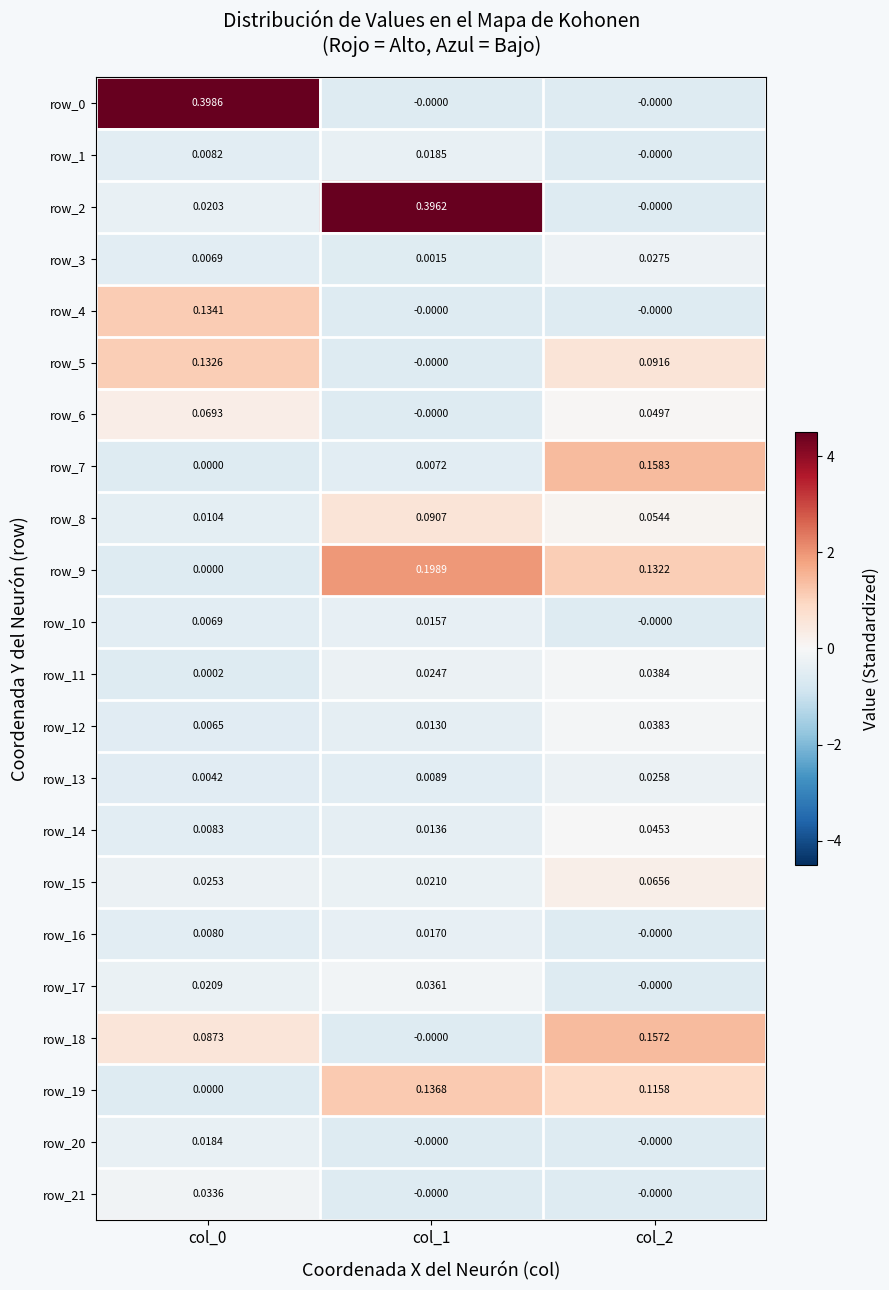

Is the value of row_20 at col_0 greater than the value of row_7 at col_1?

Yes